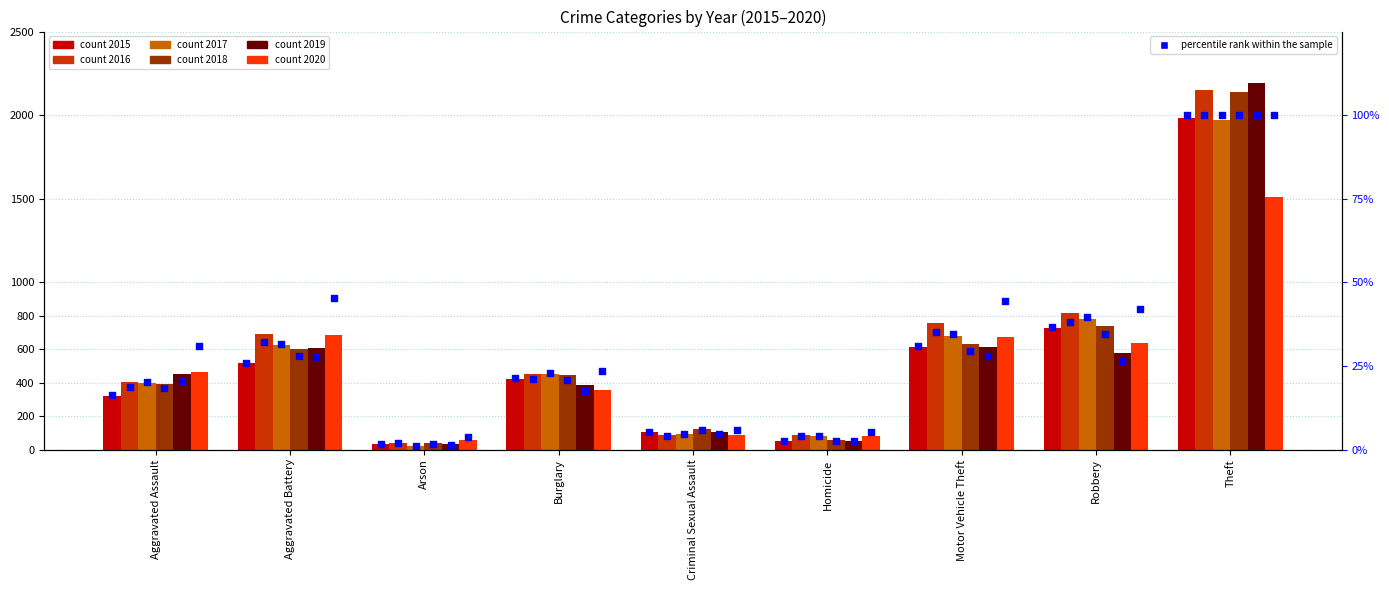

Is the value of 2018 at Homicide greater than the value of 2020 at Aggravated Battery?

No